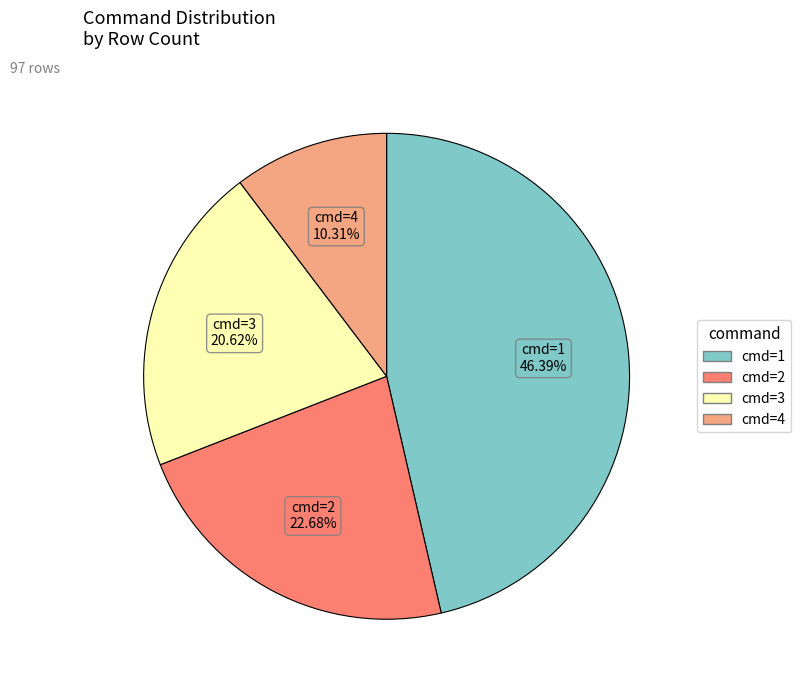

Does any single category account for the majority?

No